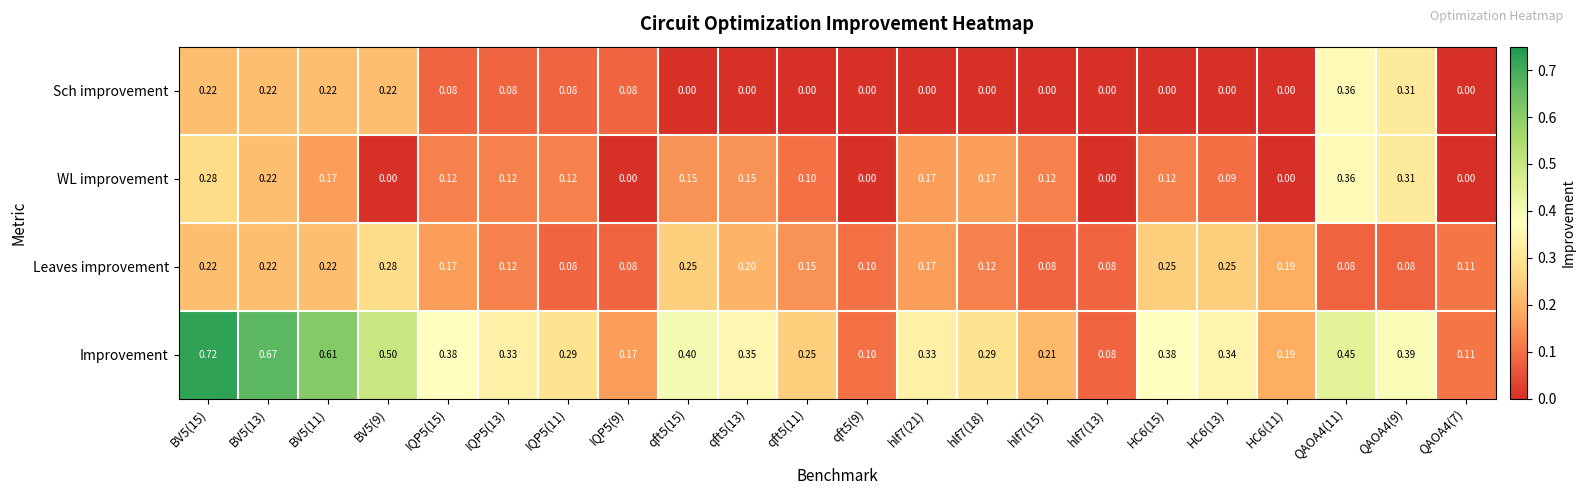

Which series has the largest range (max minus min)?

Improvement